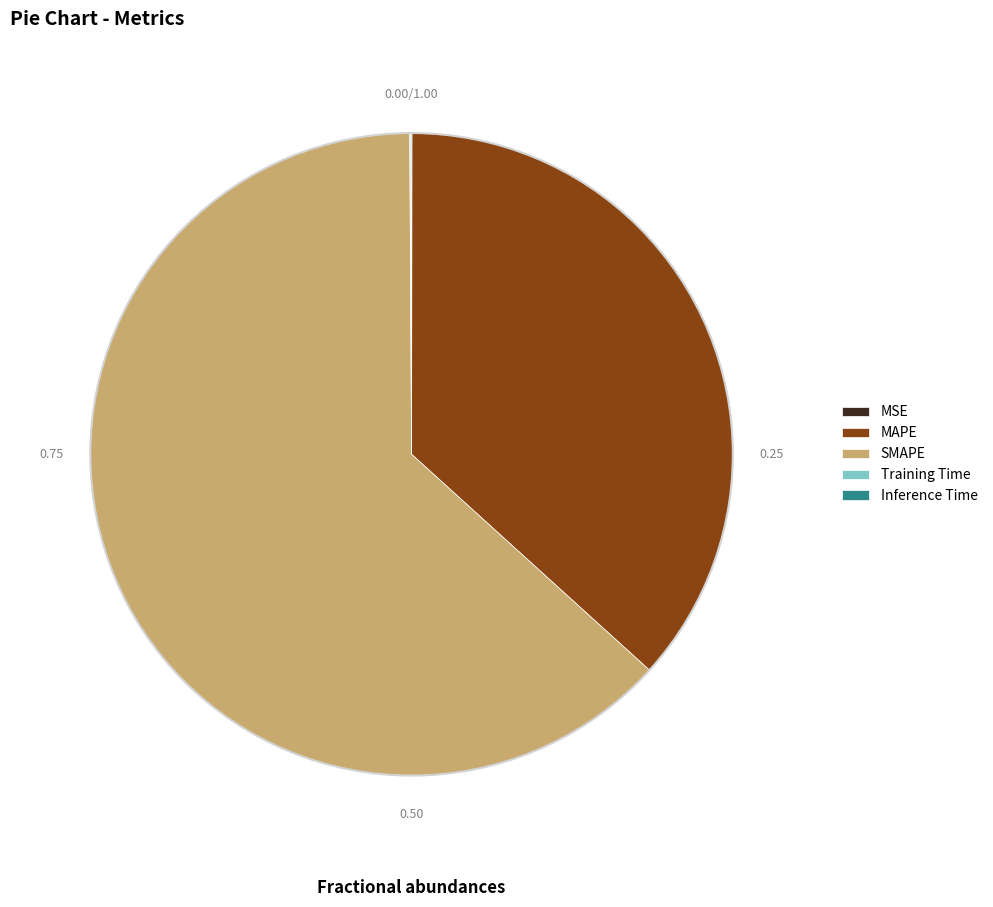

Is there any slice that represents more than half of the pie?

Yes